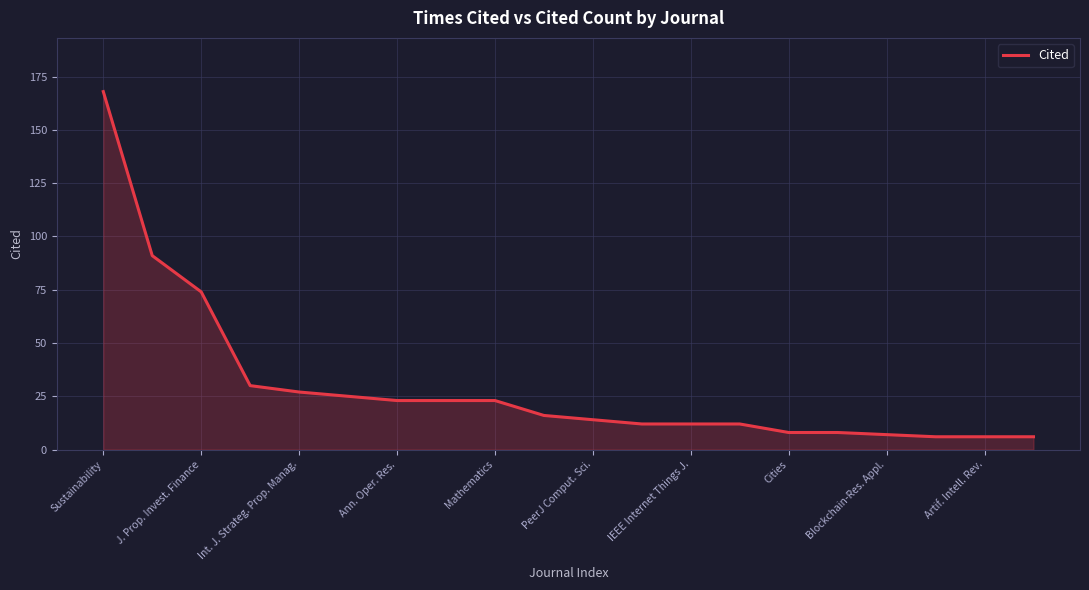

What is the smallest value displayed?

6